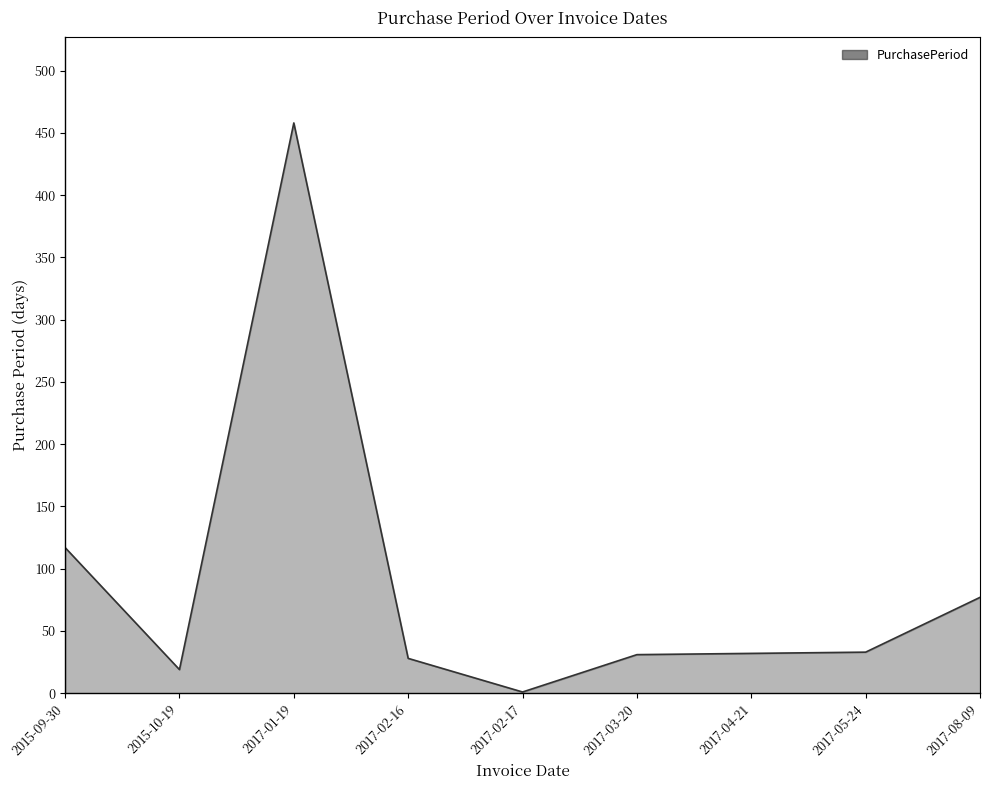

What is the sum of the values at 2017-02-17 and 2017-08-09?

78